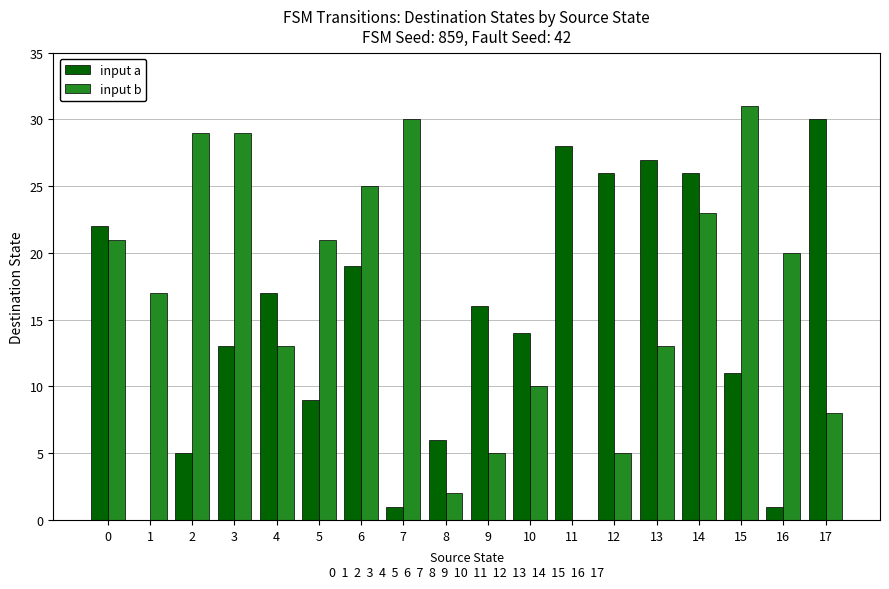

Which series has the largest total across all categories?

input b